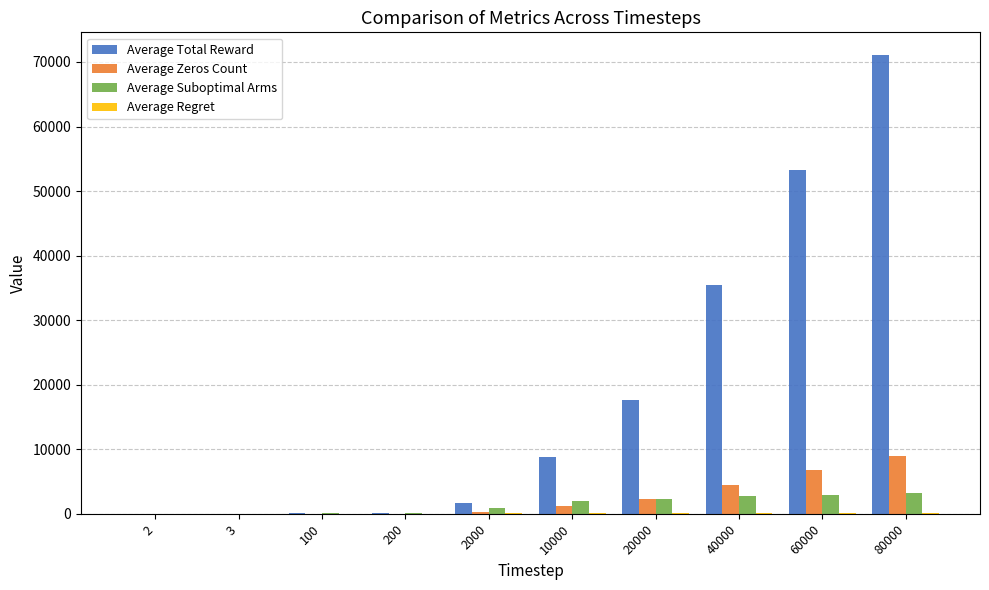

What is the total value across all series at 20000?

22478.1